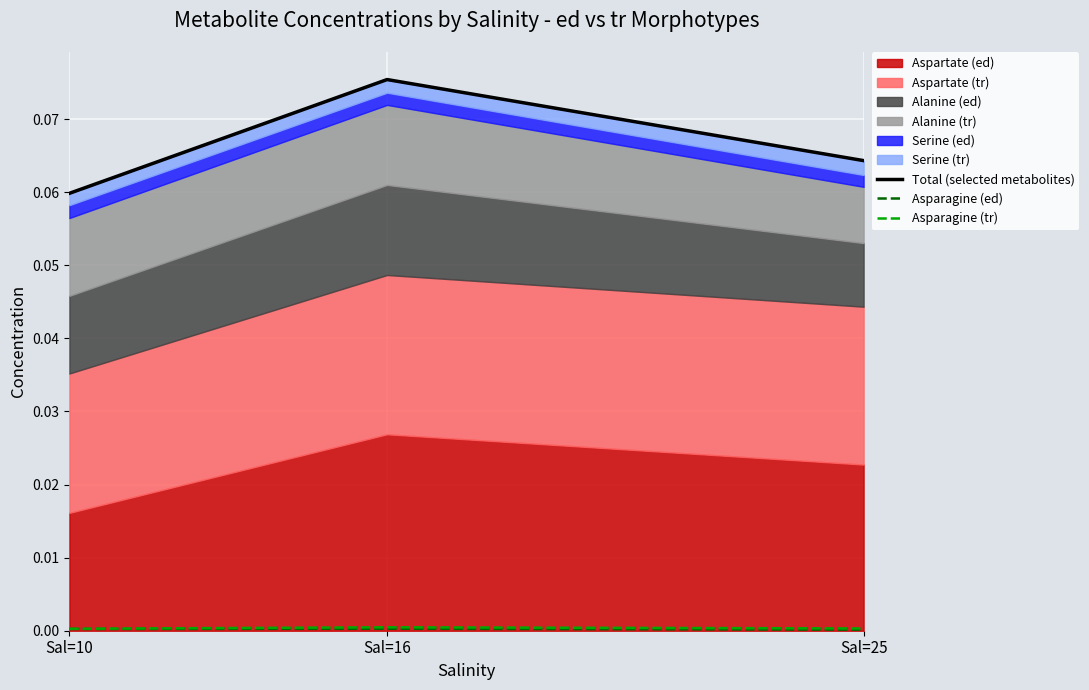

Count the Total (selected metabolites) values in the range 0 to 1.

3